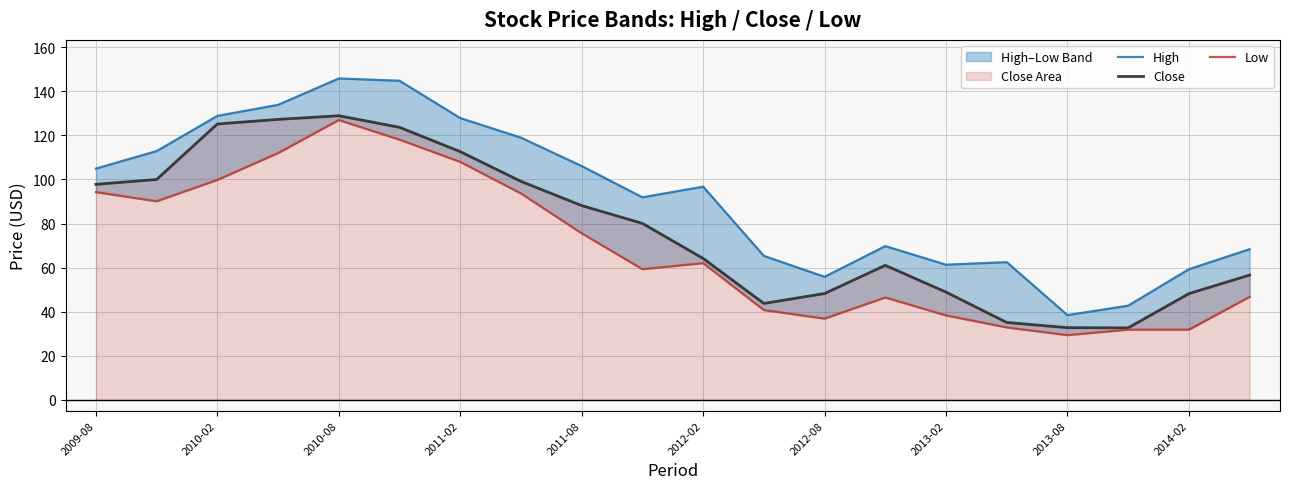

At how many categories does at least one series exceed 88?

11